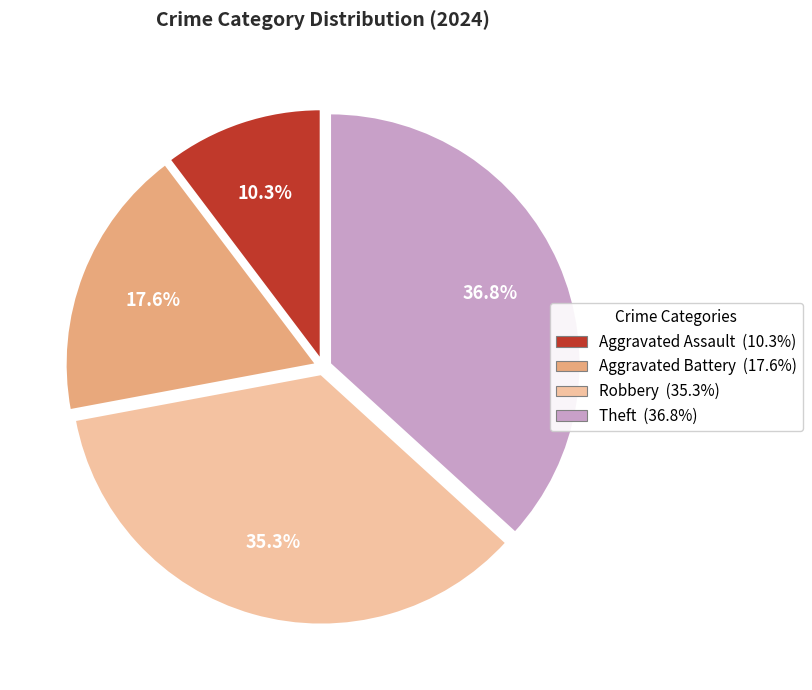

What is the largest slice in the pie chart?

Theft